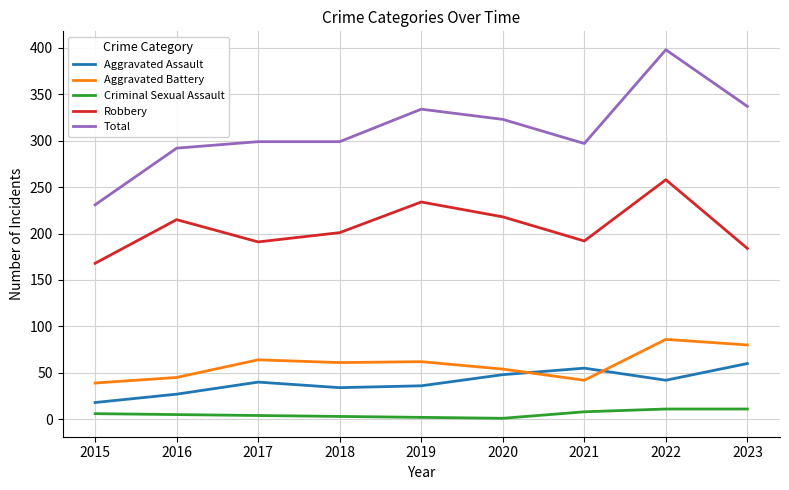

At which category is the sum across all series the highest?

2022